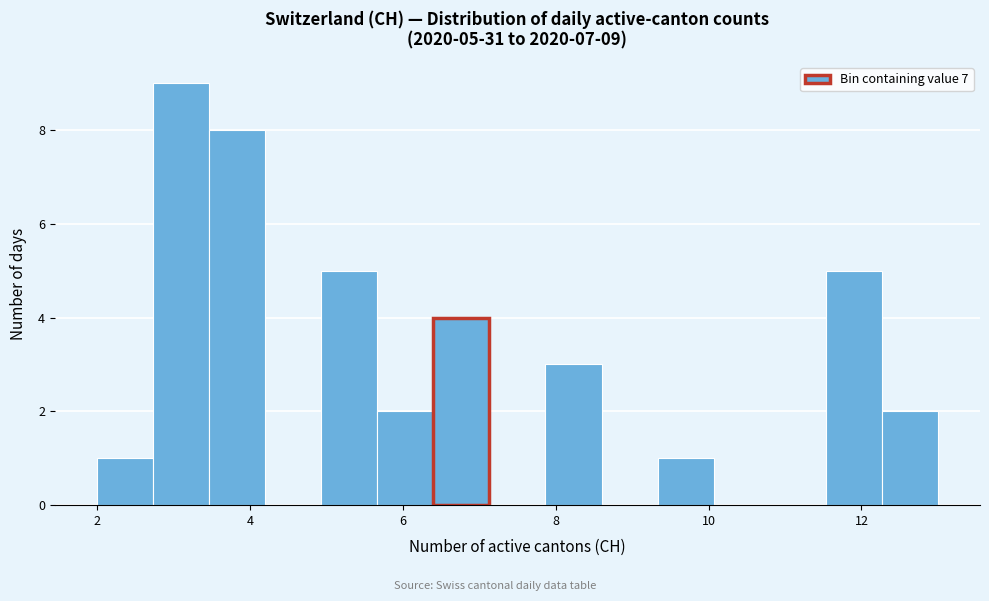

Around what value on the x-axis is the tallest bar? Give the approximate position of its centre, as read against the axis.

3.2